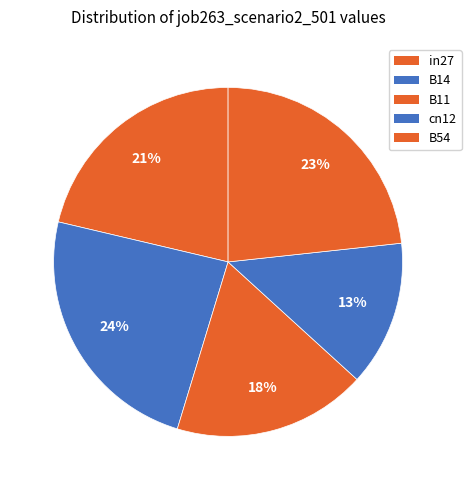

How many slices are in this pie chart?

5